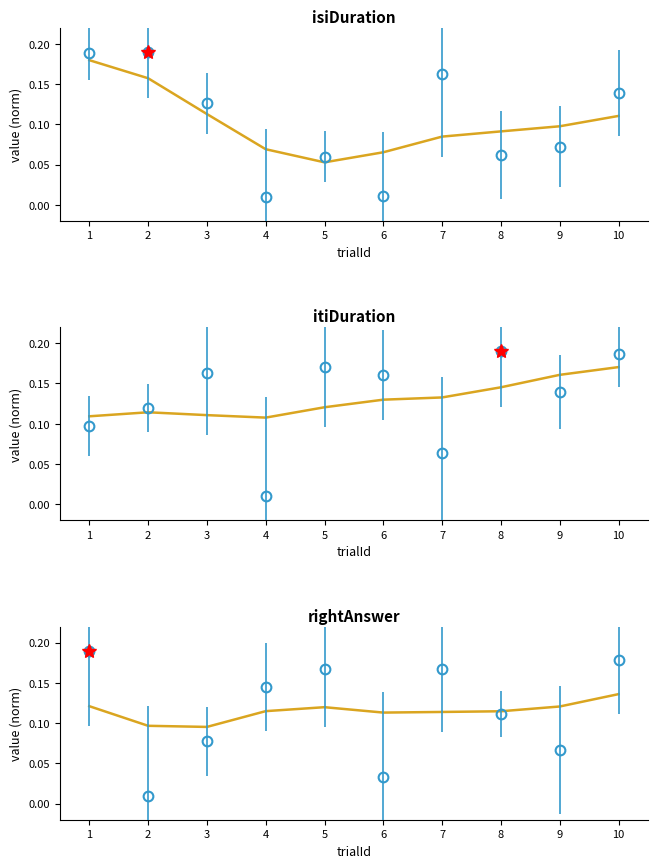

What is the lowest value of the isiDuration series?

0.1